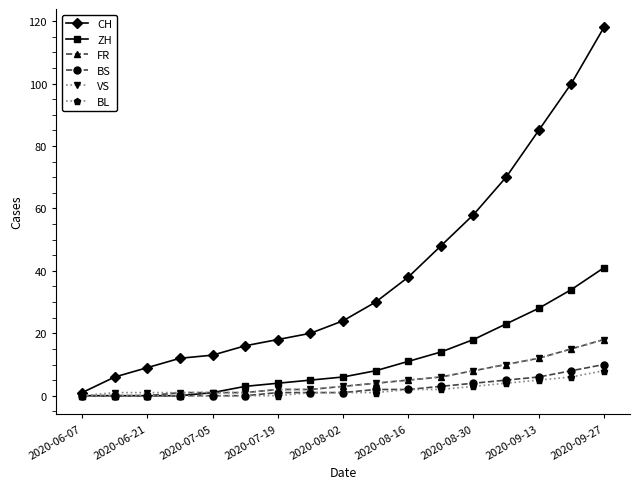

What is the greatest value displayed?

118